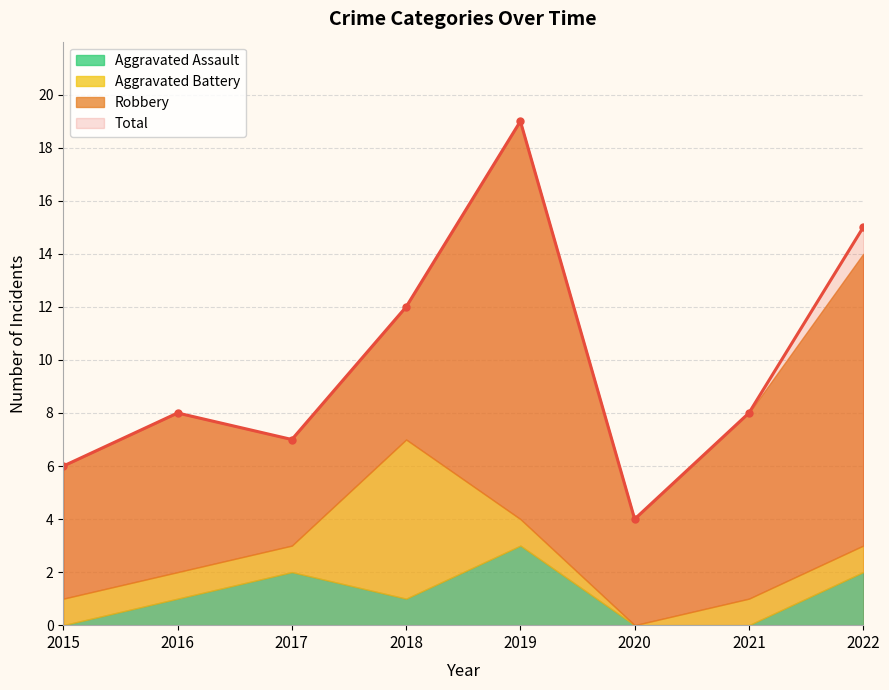

Reading left to right, transcribe all the data shown in this chart.

Aggravated Assault: 2015=0	2016=1	2017=2	2018=1	2019=3	2020=0	2021=0	2022=2
Aggravated Battery: 2015=1	2016=1	2017=1	2018=6	2019=1	2020=0	2021=1	2022=1
Robbery: 2015=5	2016=6	2017=4	2018=5	2019=15	2020=4	2021=7	2022=11
Total: 2015=6	2016=8	2017=7	2018=12	2019=19	2020=4	2021=8	2022=15